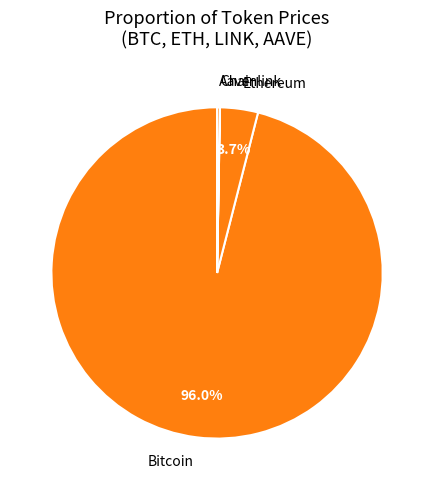

What is the ratio of the value at Bitcoin to the value at Ethereum?

25.9